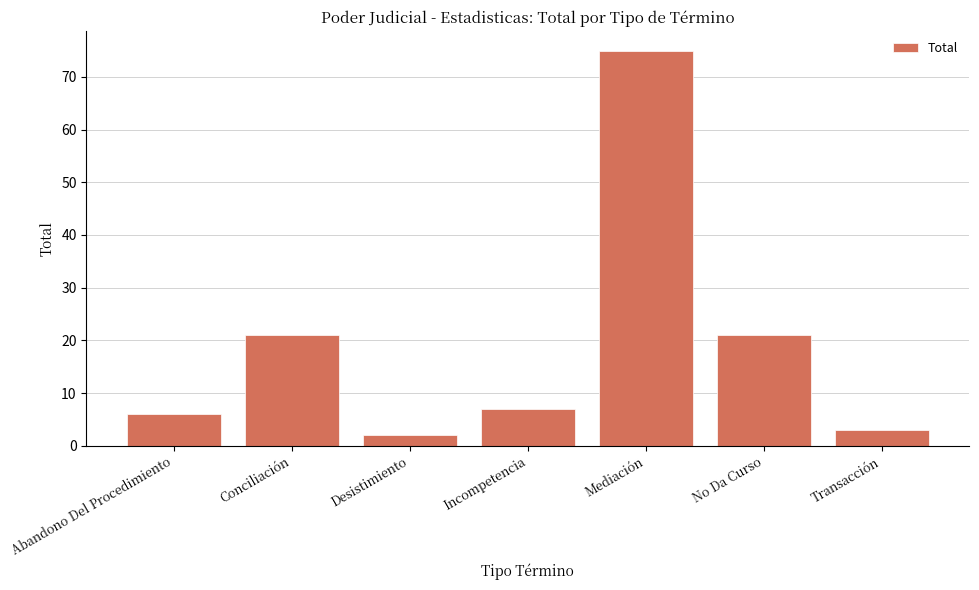

What is the label of the 5th bar from the right?

Desistimiento